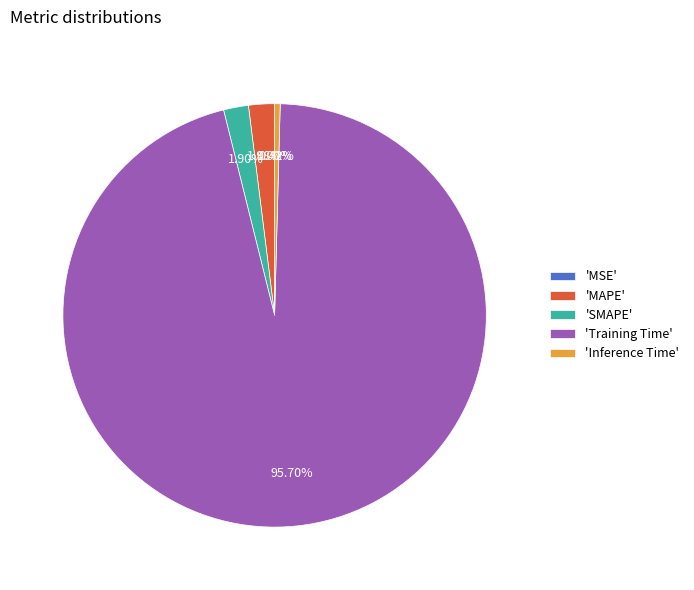

Which has a higher value, 'Training Time' or 'MAPE'?

'Training Time'